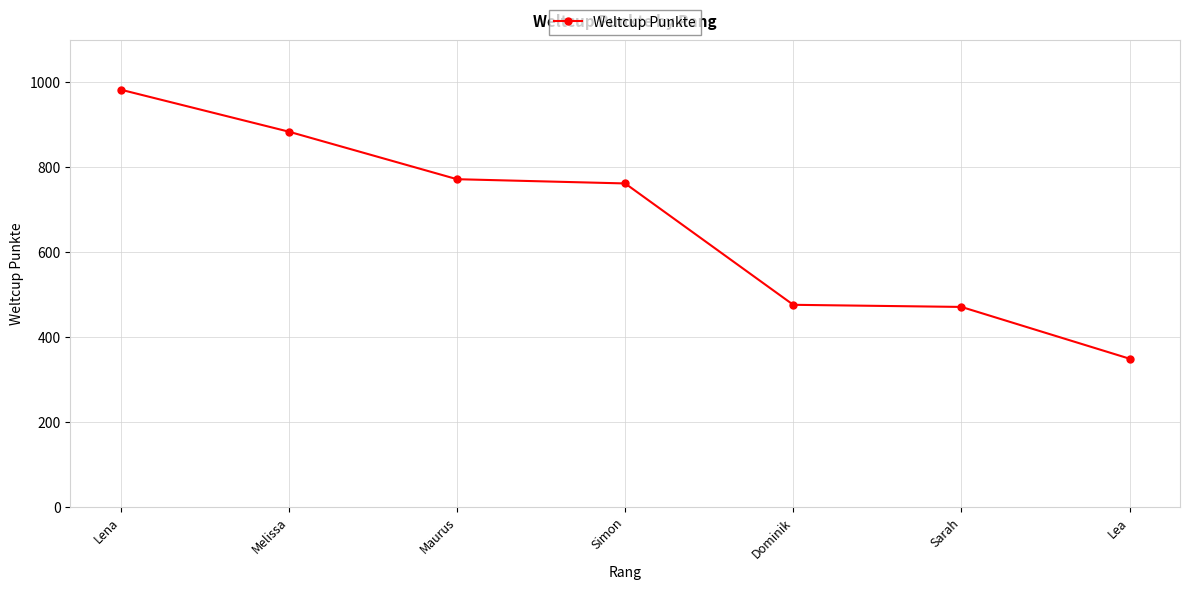

Which label corresponds to the largest value in the chart?

Lena